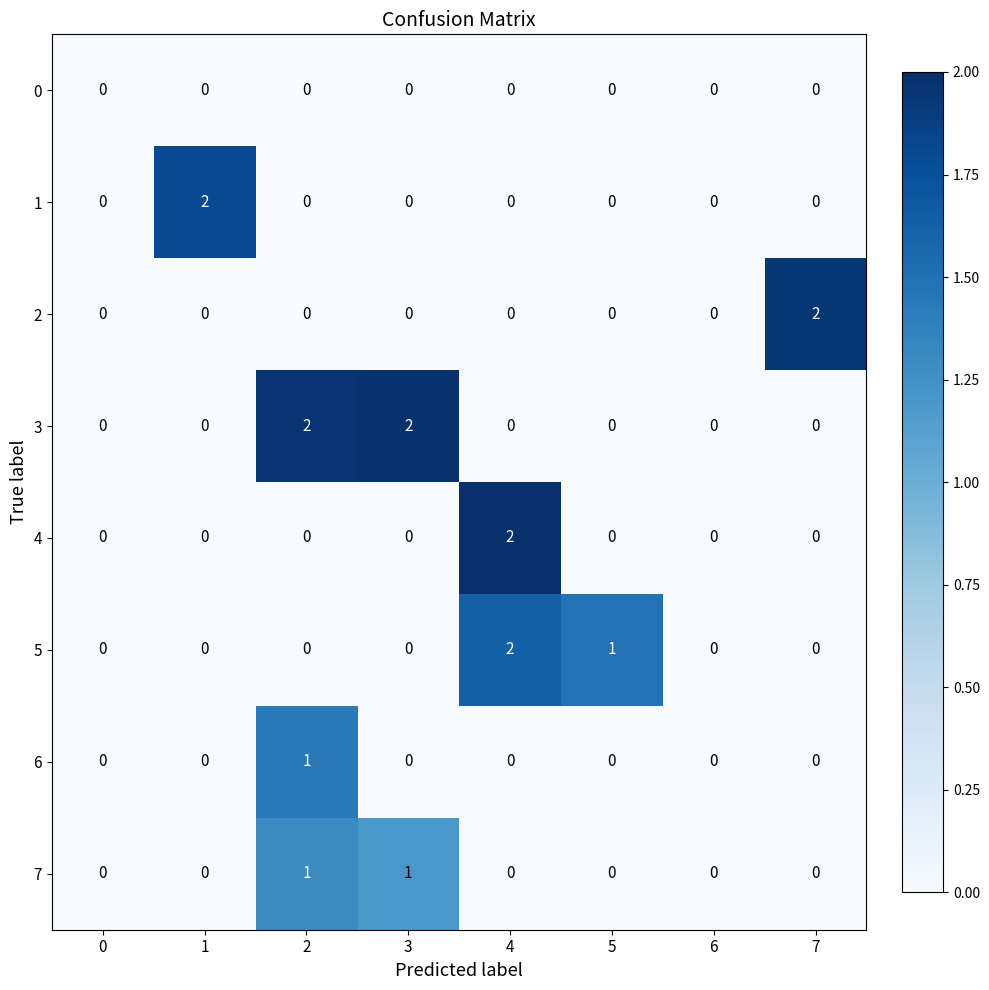

How many data points does each series have?

8